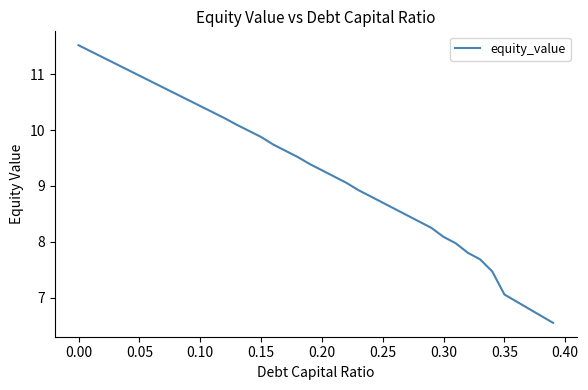

What is the smallest value displayed?

6.6